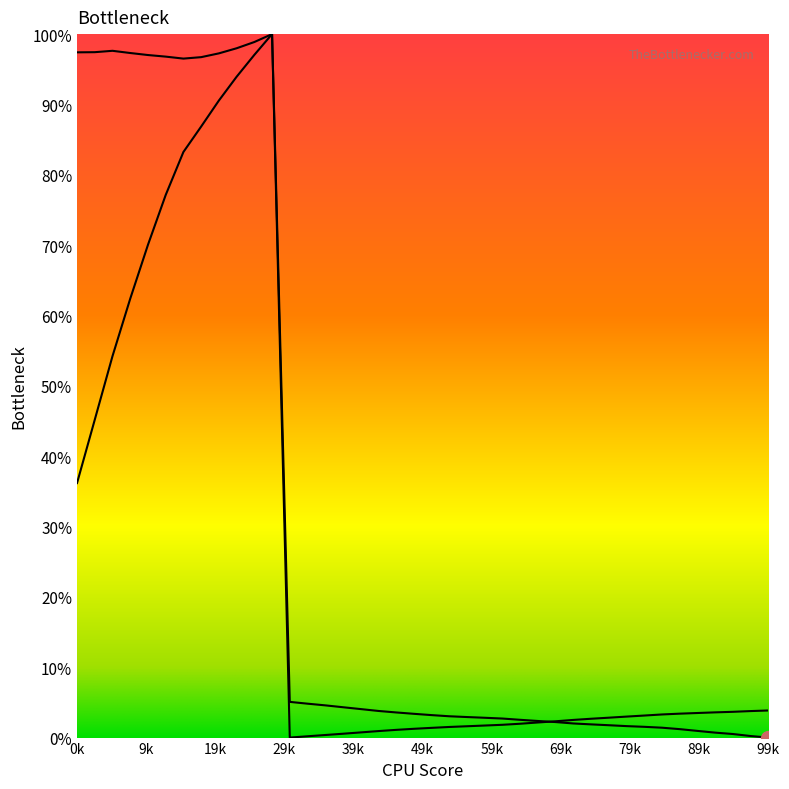

Reading left to right, transcribe all the data shown in this chart.

u1: 1.0	1.0	1.0	1.0	1.0	1.0	1.0	1.0	1.0	1.0	1.0	1.0	0.0	0.0	0.0	0.0	0.0	0.0	0.0	0.0	0.0	0.0	0.0	0.0	0.0	0.0	0.0	0.0	0.0	0.0	0.0	0.0	0.0	0.0	0.0	0.0	0.0	0.0	0.0	0.0
u2: 0.4	0.5	0.5	0.6	0.7	0.8	0.8	0.9	0.9	0.9	1.0	1.0	0.1	0.0	0.0	0.0	0.0	0.0	0.0	0.0	0.0	0.0	0.0	0.0	0.0	0.0	0.0	0.0	0.0	0.0	0.0	0.0	0.0	0.0	0.0	0.0	0.0	0.0	0.0	0.0